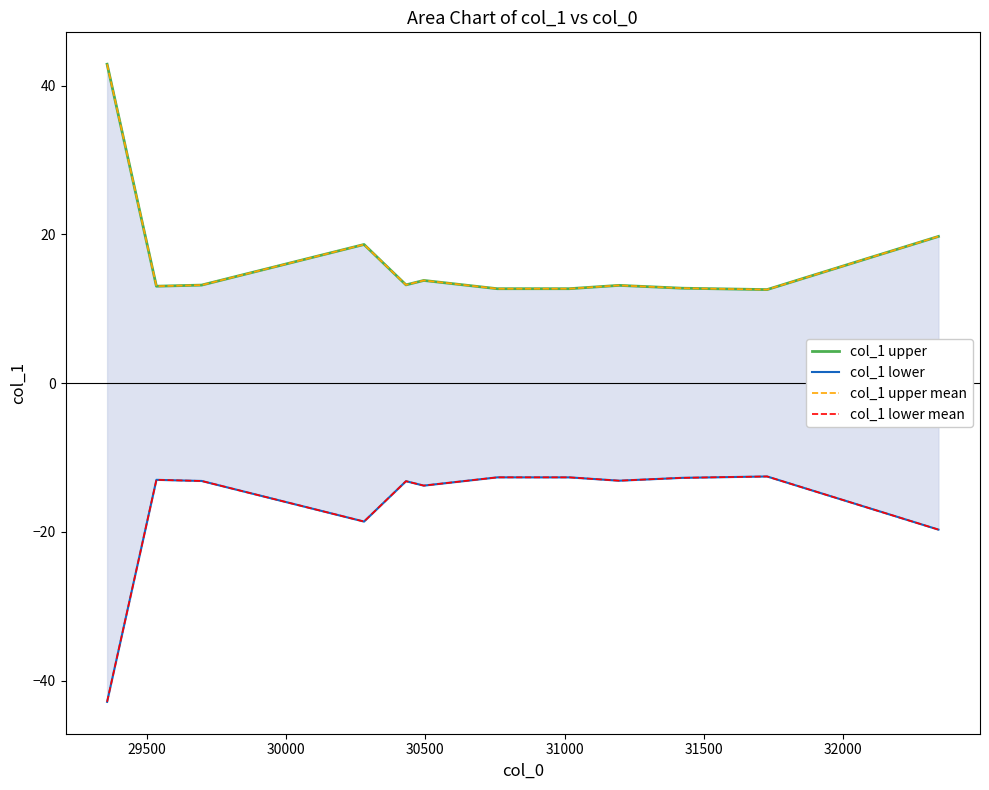

True or false: col_1 upper mean and col_1 upper intersect in this chart.

False